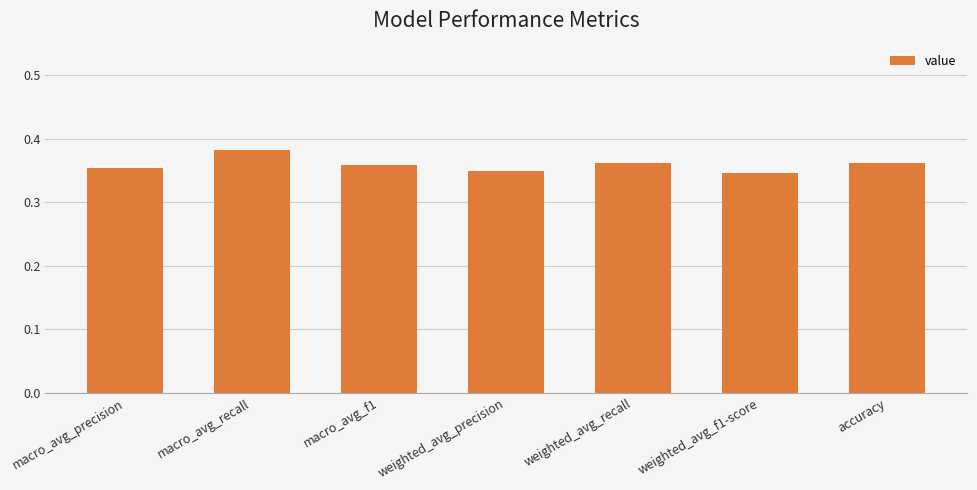

What position from the right is weighted_avg_f1-score?

2